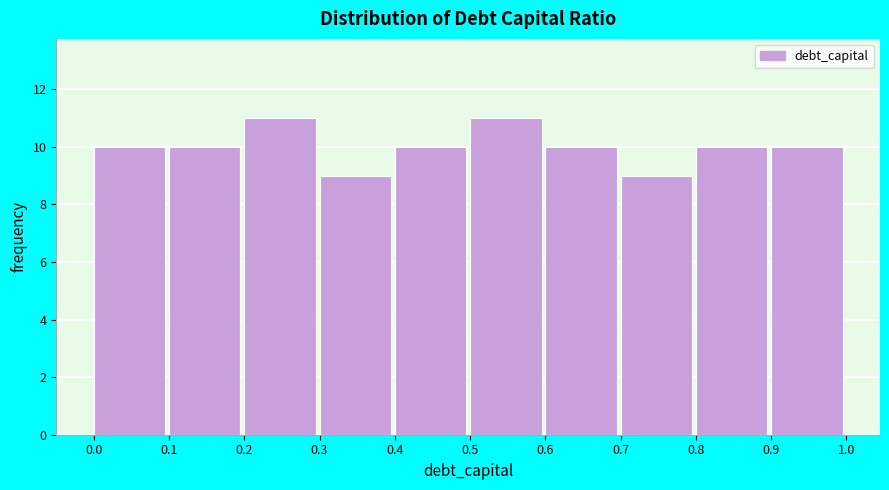

Reading left to right, list every bar in this chart as the range it spans on the x-axis followed by its height. The values are not printed on the chart, so give them approximately, as read against the axis.

0.0 to 0.1: 10
0.1 to 0.2: 10
0.2 to 0.3: 11
0.3 to 0.4: 9
0.4 to 0.5: 10
0.5 to 0.6: 11
0.6 to 0.7: 10
0.7 to 0.8: 9
0.8 to 0.9: 10
0.9 to 1.0: 10